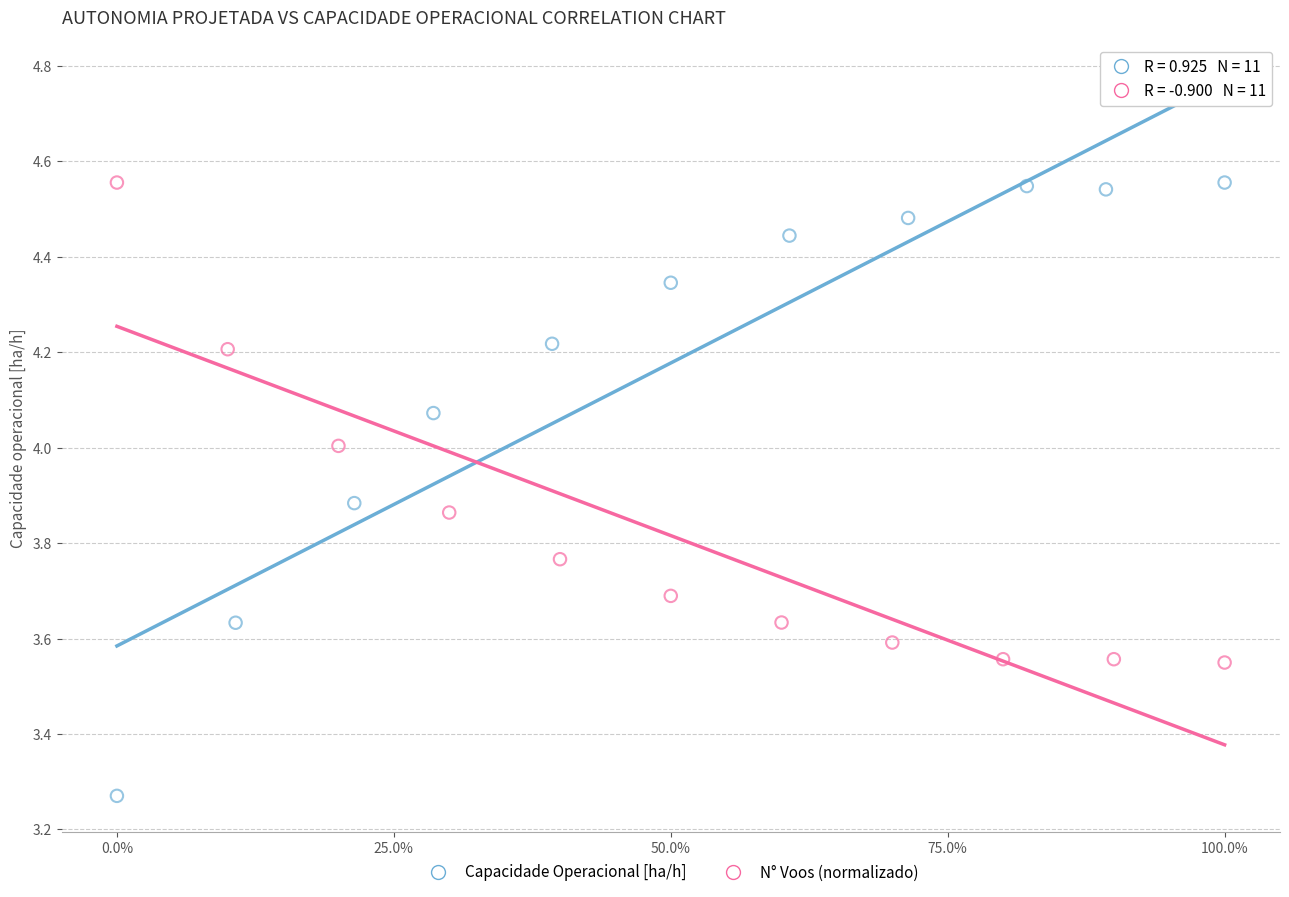

What are all the series names shown in the legend?

Capacidade Operacional [ha/h], N° Voos (normalizado)